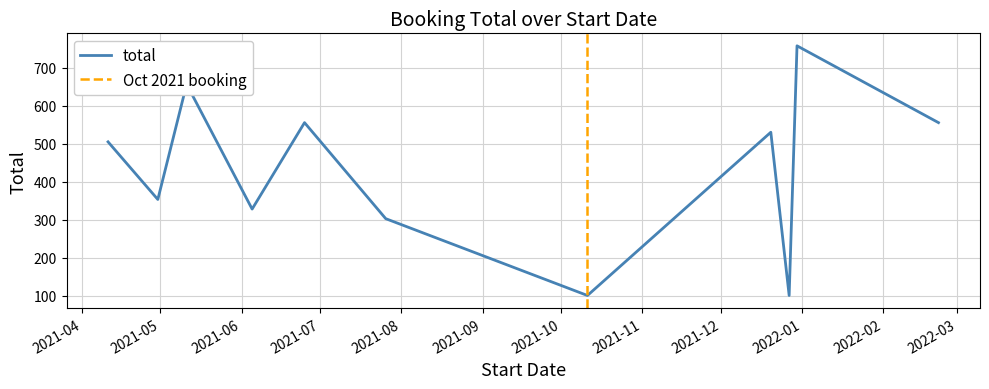

What is the label of the 3rd point from the left?

2021-05-11